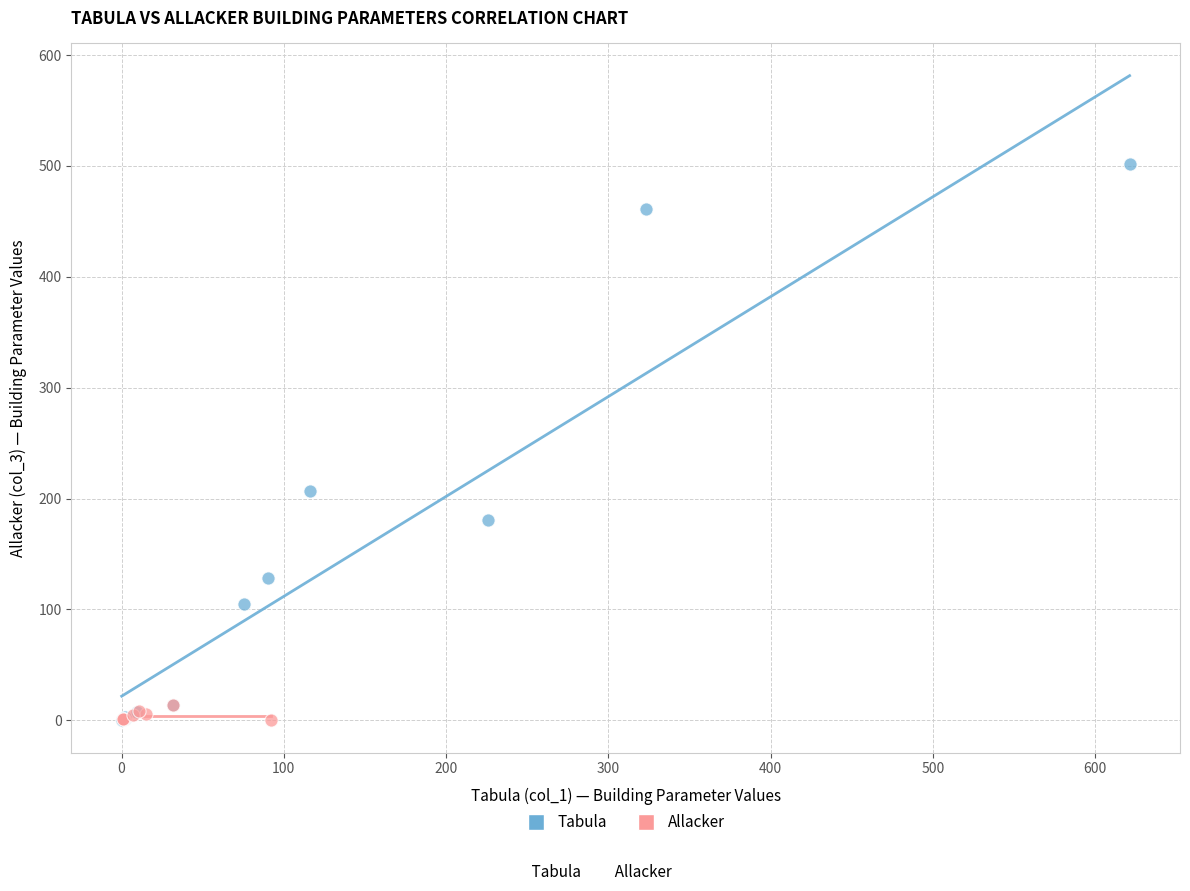

Which series has the widest spread of Y values?

Tabula